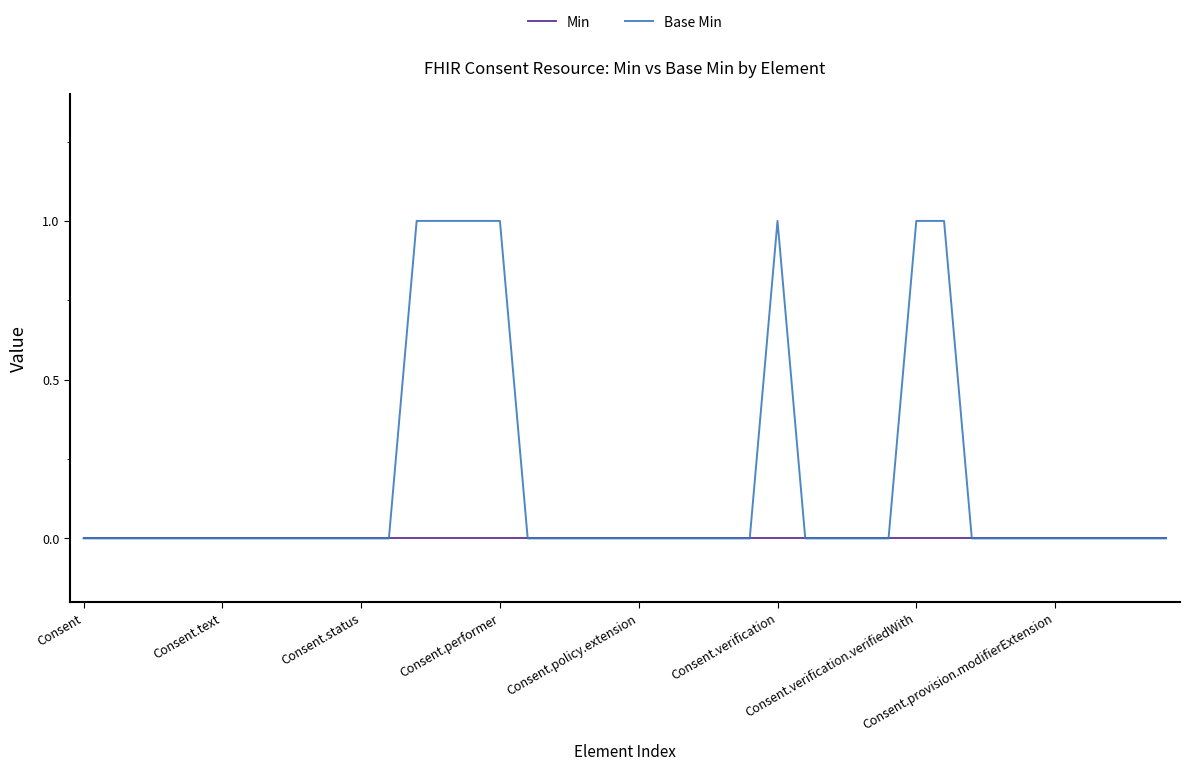

Reading left to right, extract all data points from this chart.

Min: 0	0	0	0	0	0	0	0	0	0	0	0	0	0	0	0	0	0	0	0	0	0	0	0	0	0	0	0	0	0	0	0	0	0	0	0	0	0	0	0
Base Min: 0	0	0	0	0	0	0	0	0	0	0	0	1	1	1	1	0	0	0	0	0	0	0	0	0	1	0	0	0	0	1	1	0	0	0	0	0	0	0	0